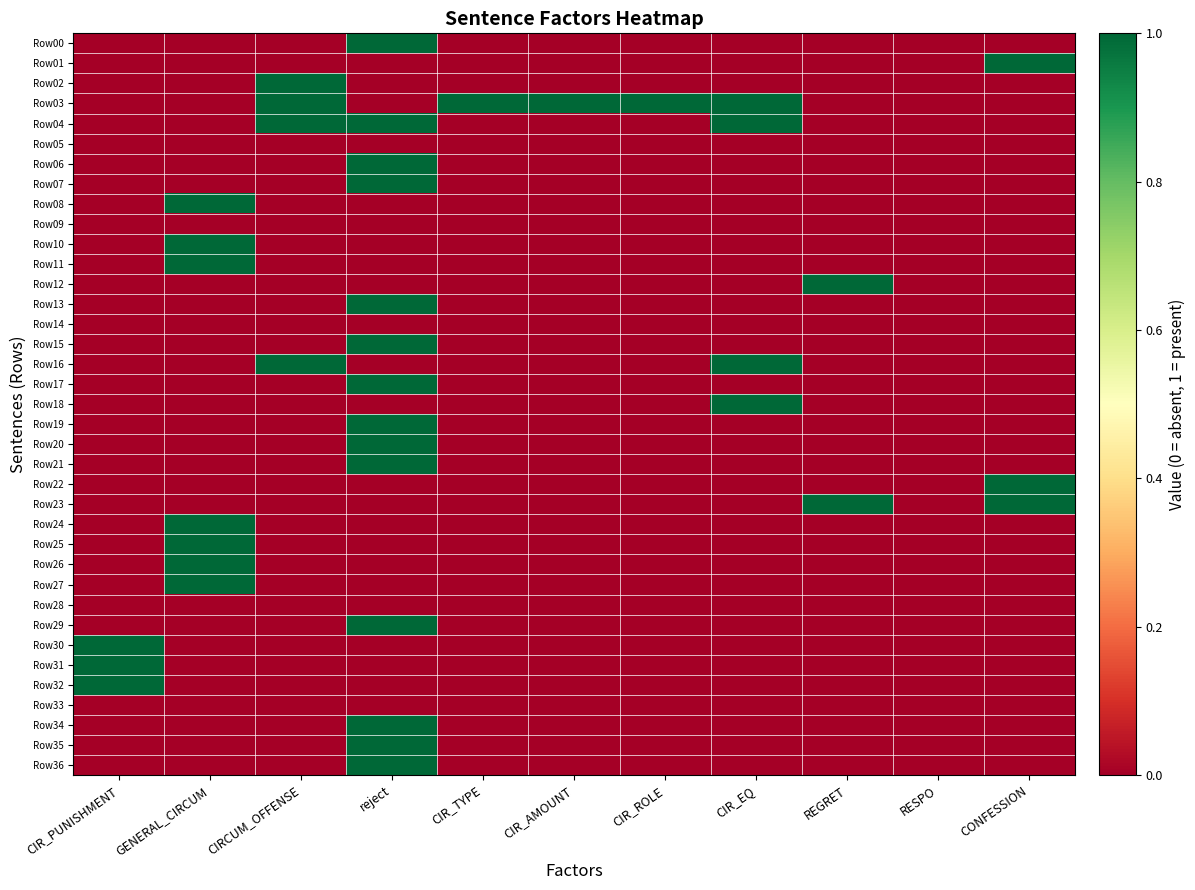

At which category does the chart reach its peak across all series?

reject